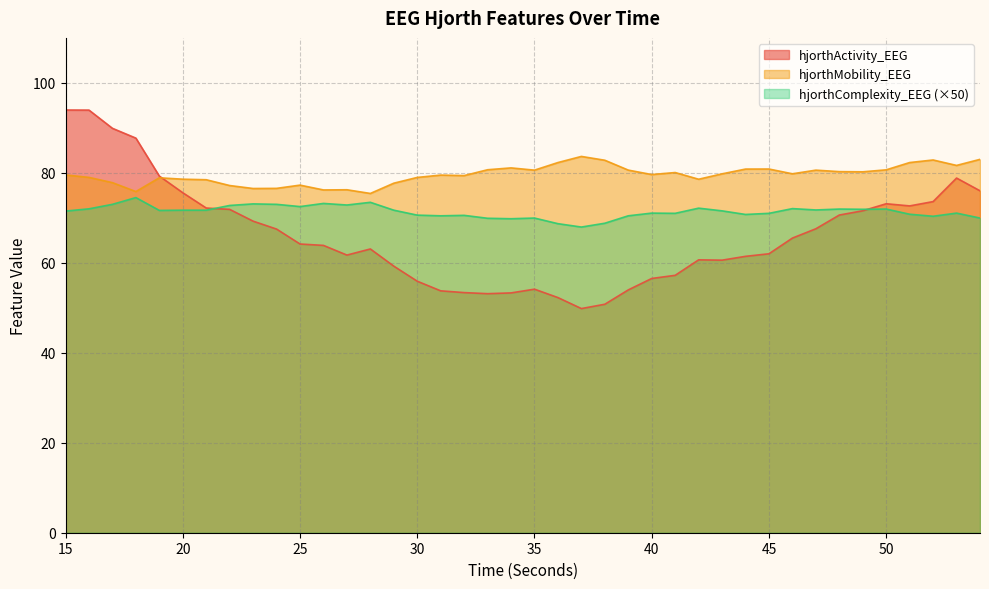

At which category does hjorthComplexity_EEG reach its first local valley?

19